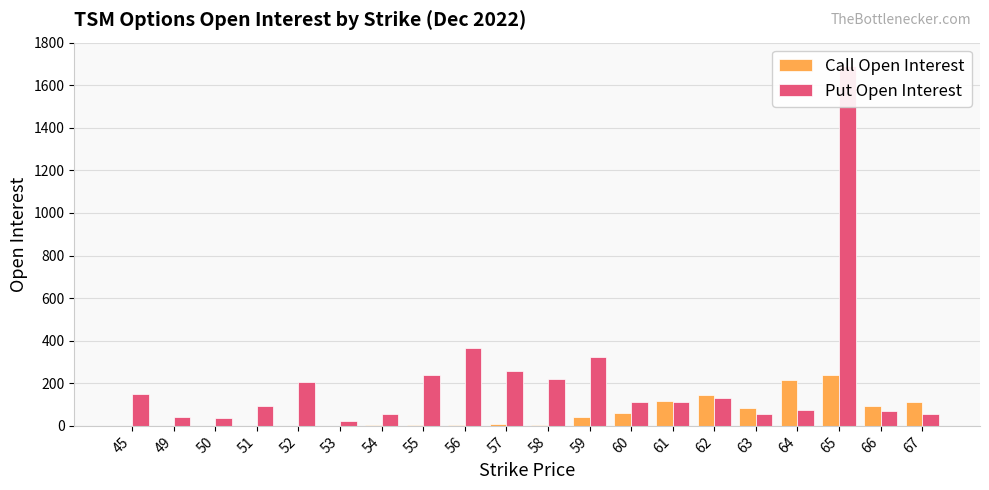

What are all the series names shown in the legend?

Call Open Interest, Put Open Interest